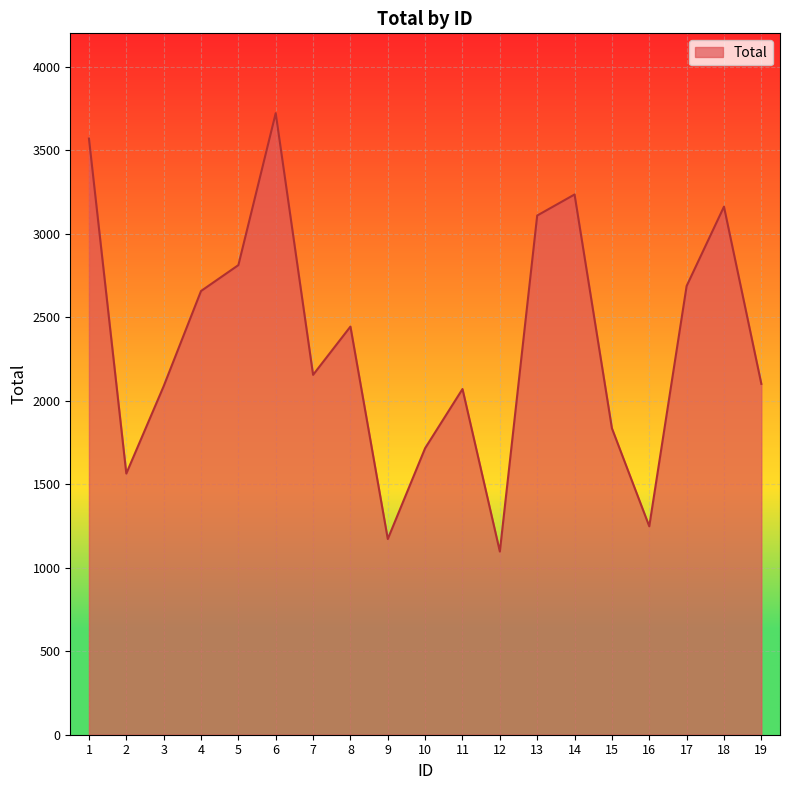

What is the smallest value displayed?

1097